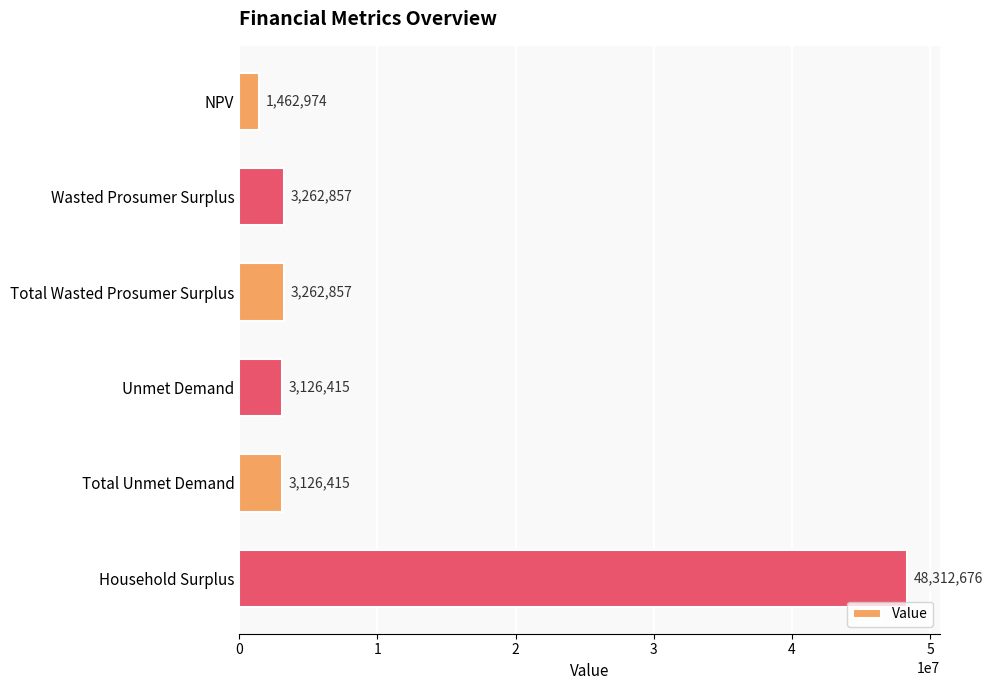

True or false: the data shows 3262857.4 at Total Wasted Prosumer Surplus.

True